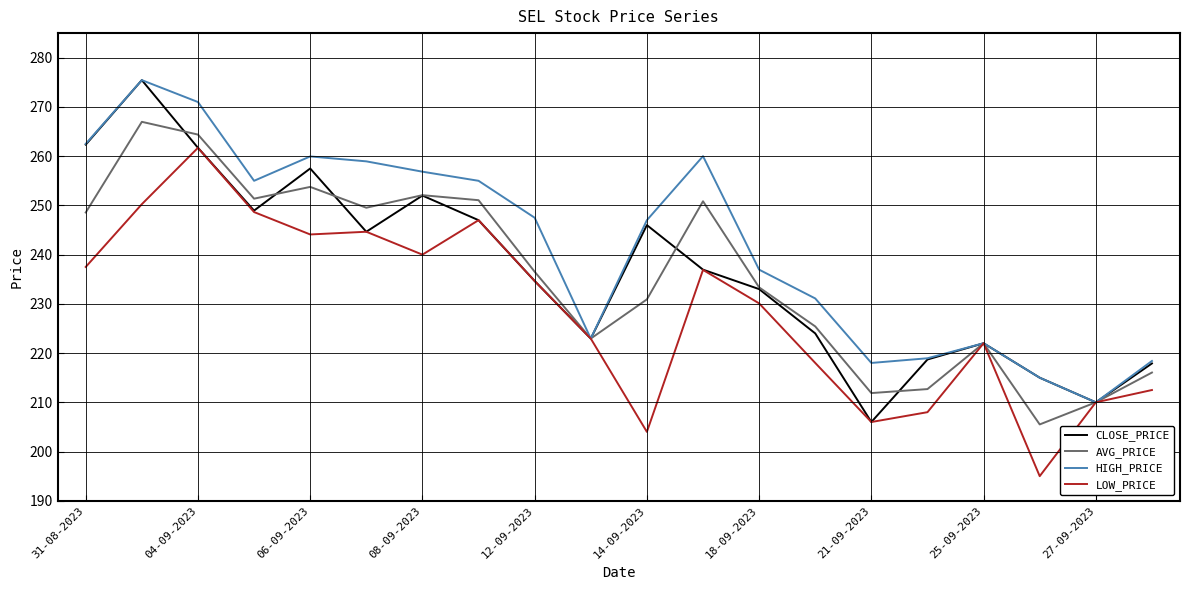

Which series has the largest total across all categories?

HIGH_PRICE